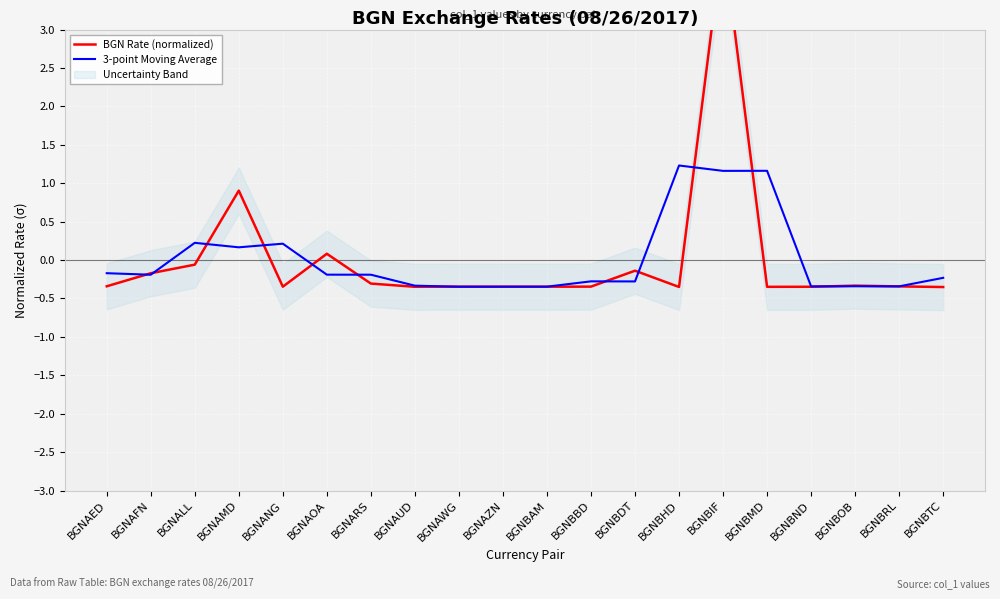

Where is the first local minimum for BGN Rate (normalized)?

BGNANG